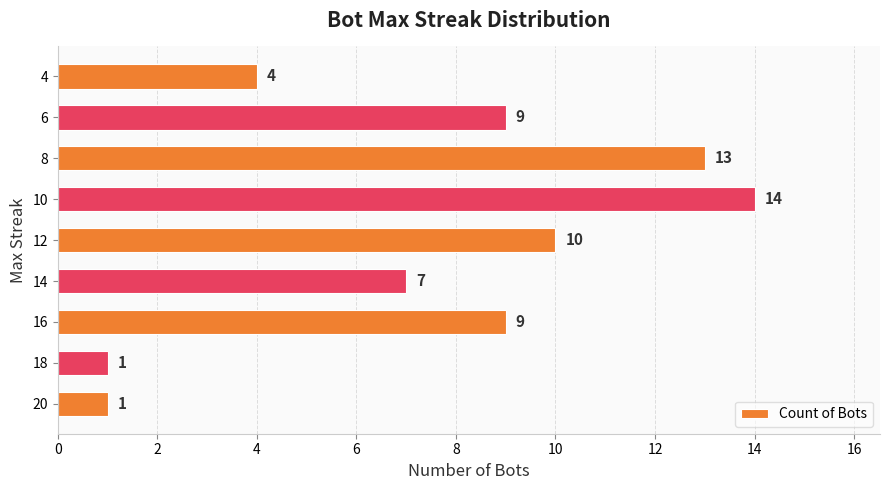

What is the greatest value displayed?

14